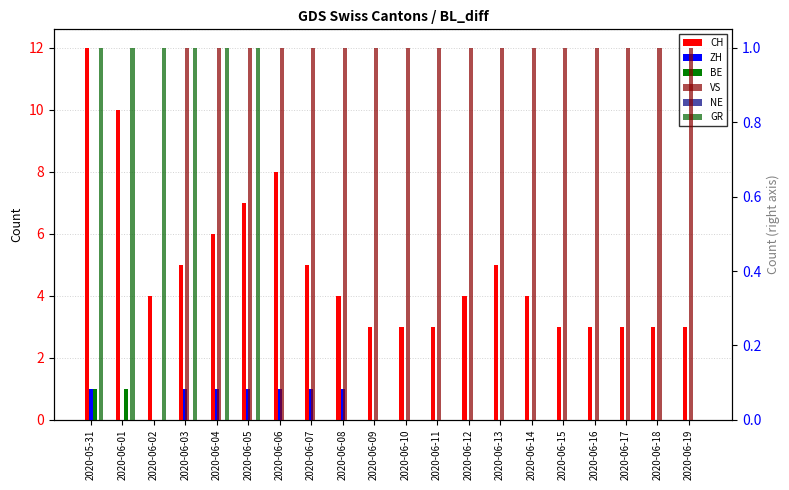

How many bars are there in each group?

6